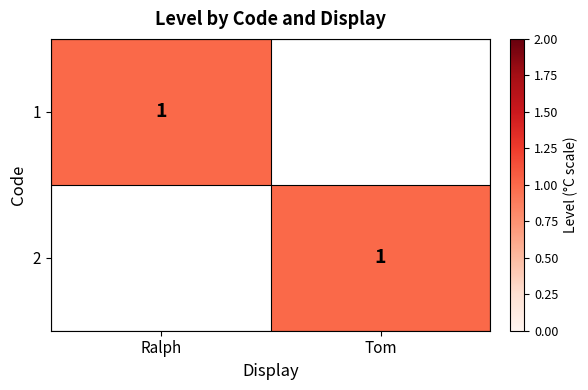

Is it true that 1 equals 2 at Ralph?

False